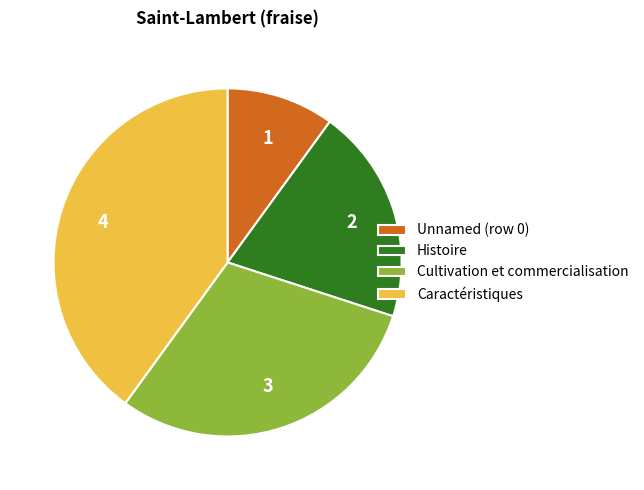

Is Cultivation et commercialisation the majority of the pie?

No